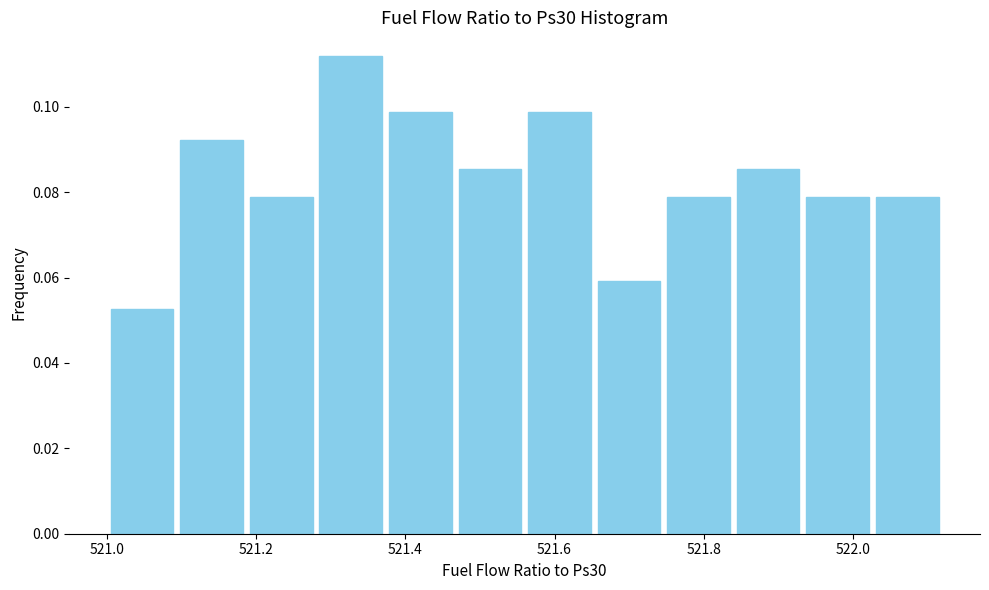

What is the height of the bar covering 521.74 to 521.84 on the x-axis? Neither the bar edges nor the heights are printed on the chart, so give them approximately, as read against the axes.

0.078